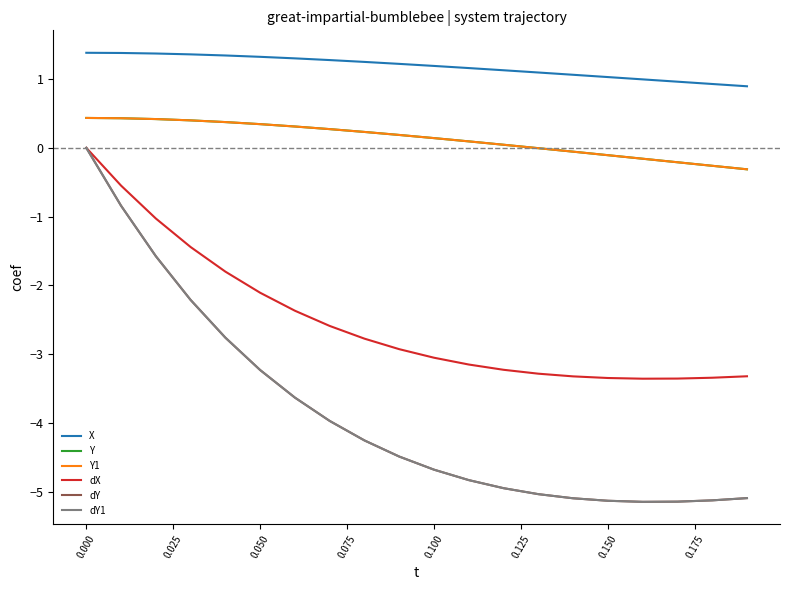

Does the chart display data point markers on the line(s)?

No